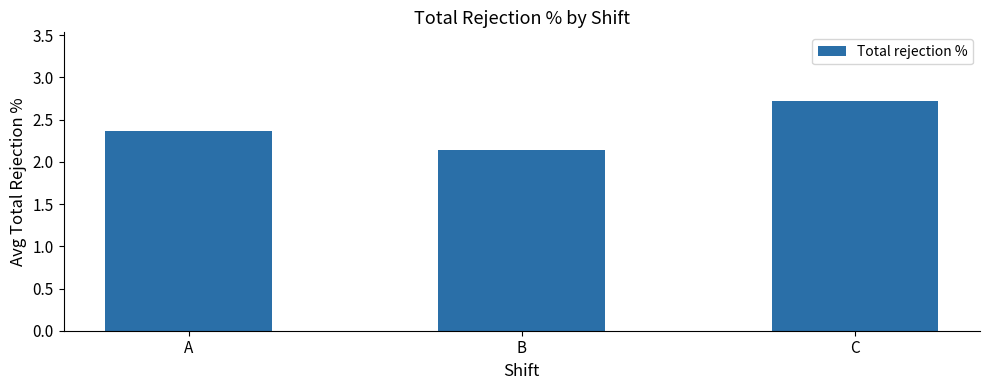

List the labels in order of value, smallest first.

B, A, C